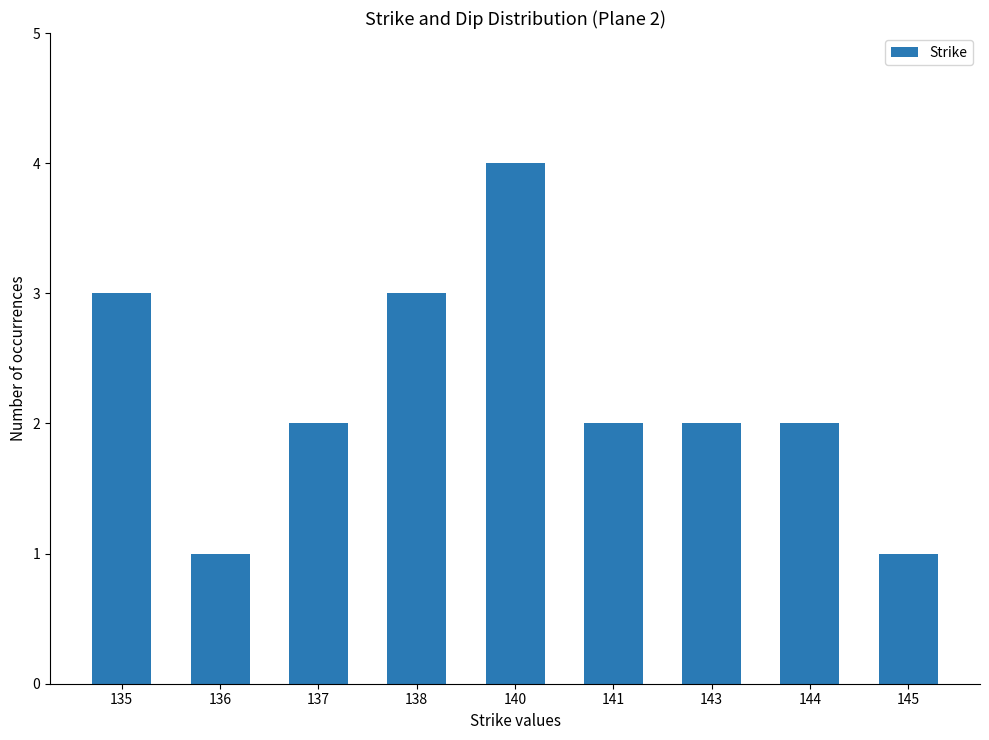

What is the maximum value shown in the chart?

4